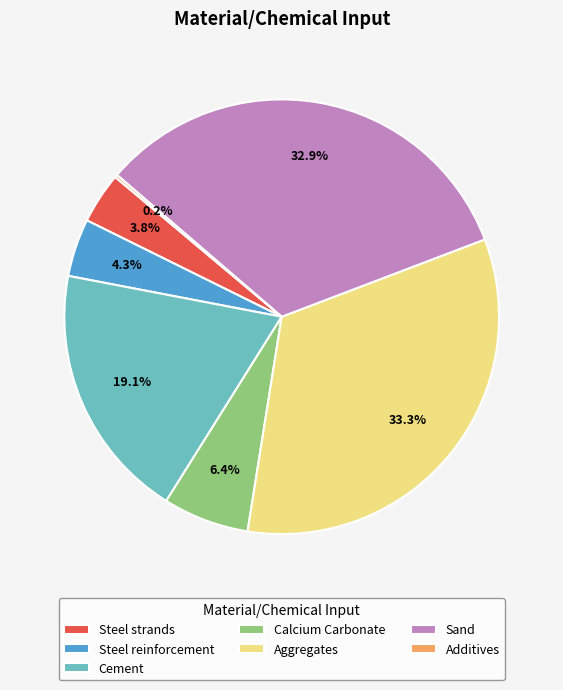

What percentage do Steel strands and Steel reinforcement together represent?

8.1%